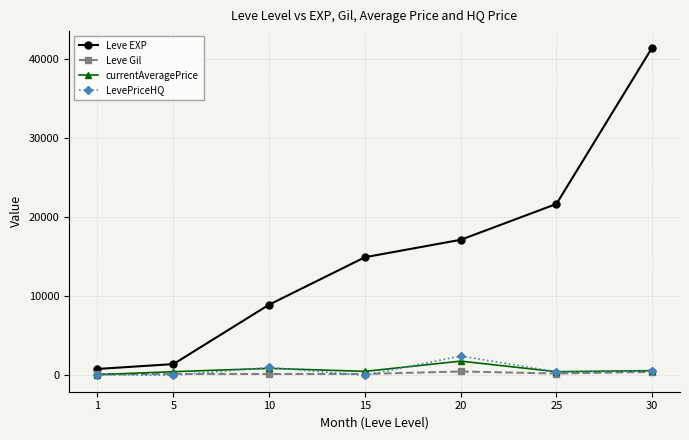

How many lines are shown in the chart?

4